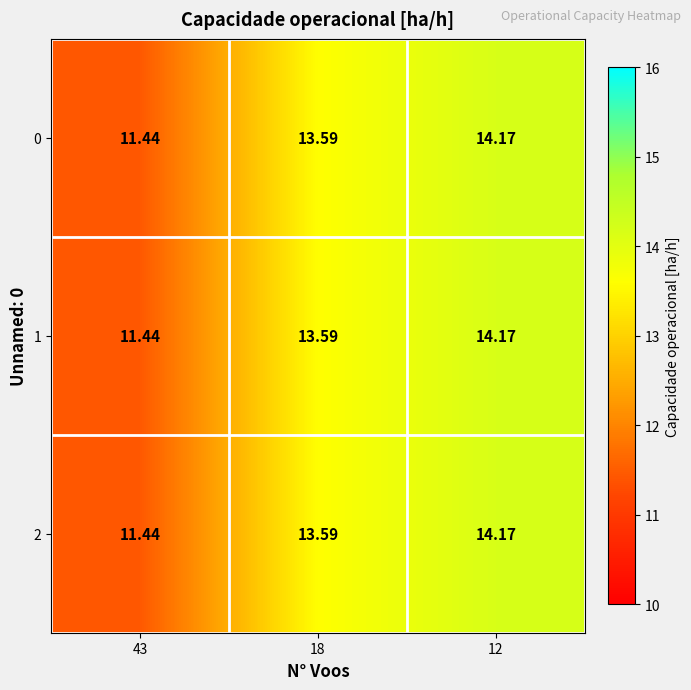

Reading left to right, list all the values displayed in this chart.

0: 43=11.4	18=13.6	12=14.2
1: 43=11.4	18=13.6	12=14.2
2: 43=11.4	18=13.6	12=14.2